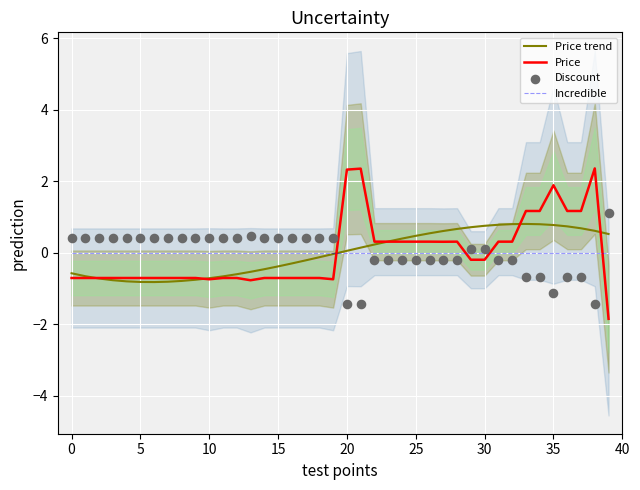

Which series contains the lowest Y value?

Price